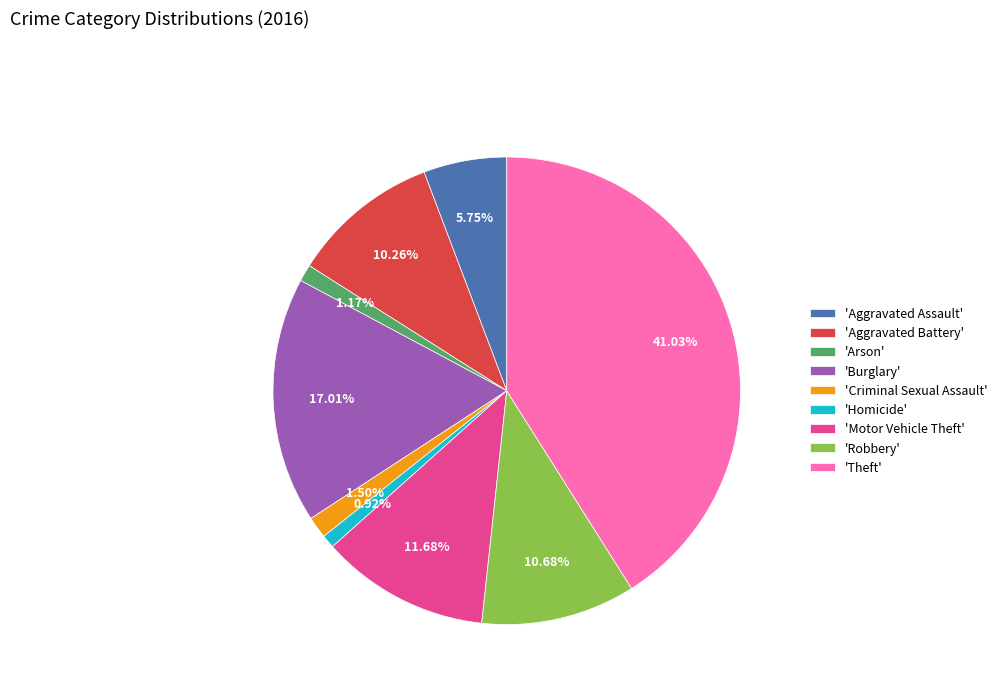

Combined, do 'Arson' and 'Theft' account for over 50%?

No